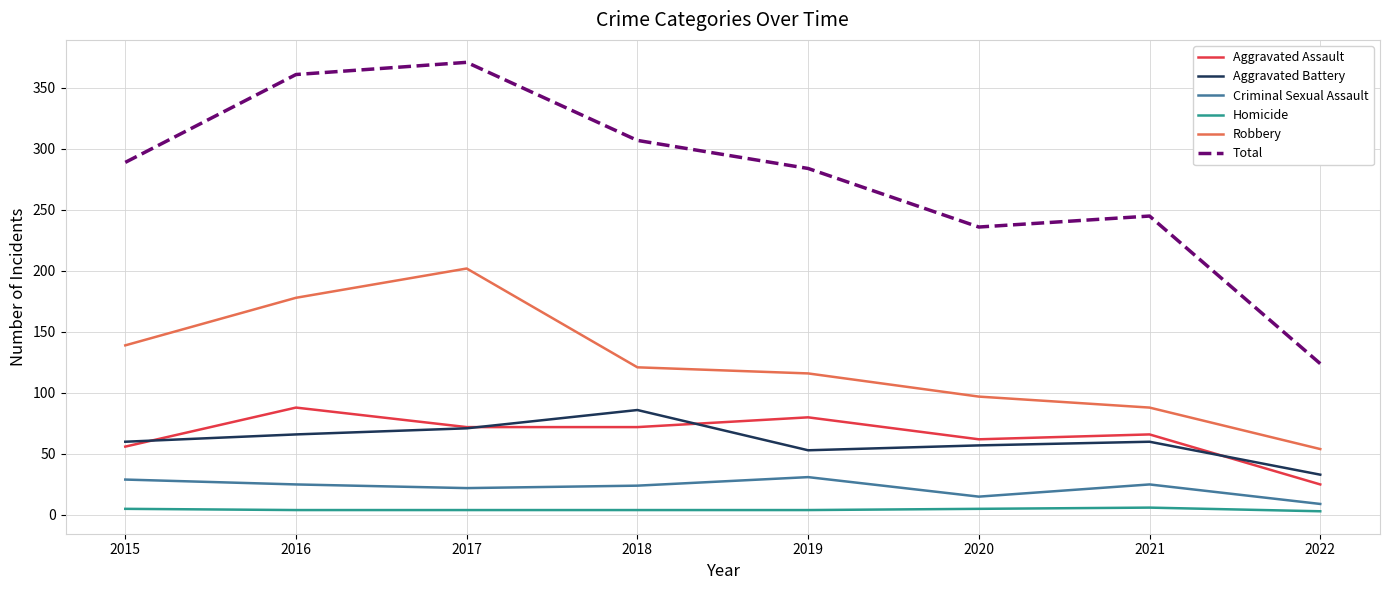

True or false: Robbery has a value of 56 at 2015.

False